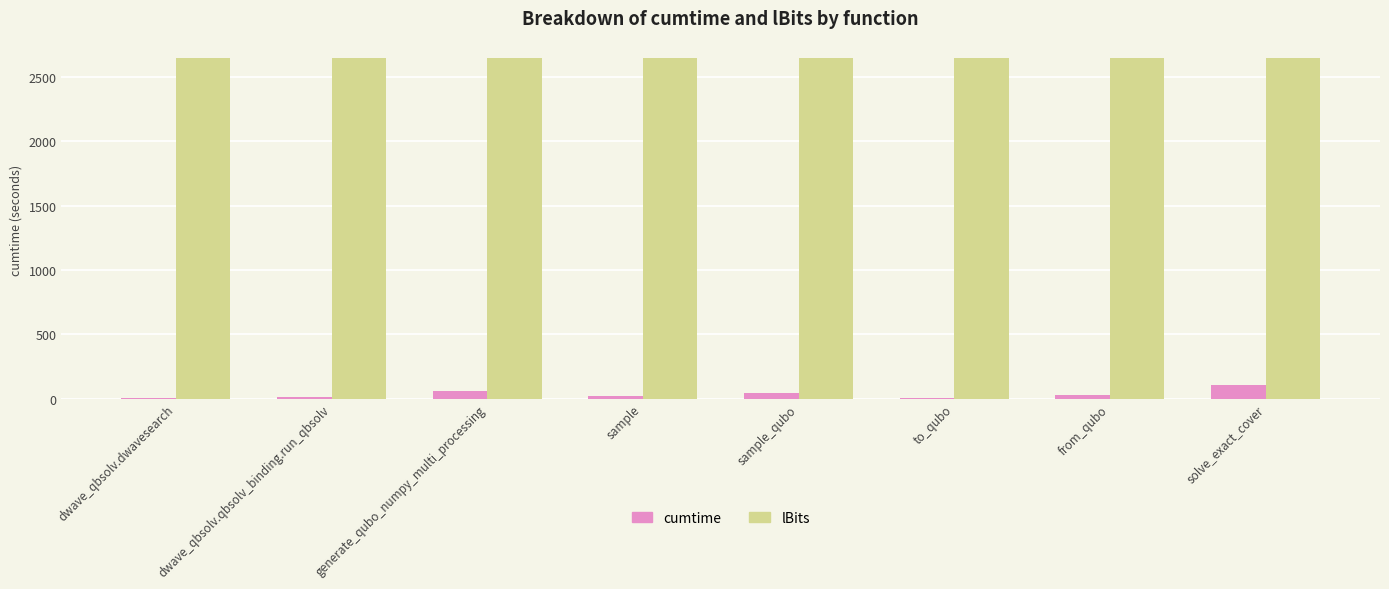

Is it true that lBits equals 2650.0 at sample_qubo?

True